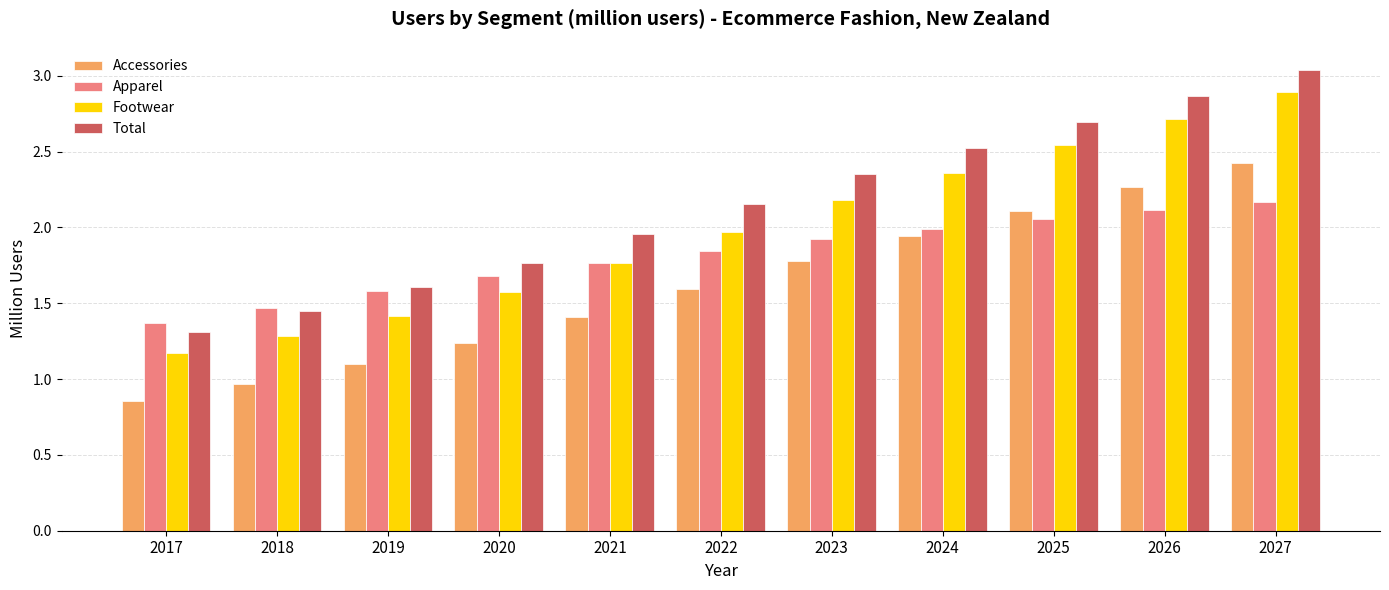

The Total series shows 2.4 at 2023. True or false?

True